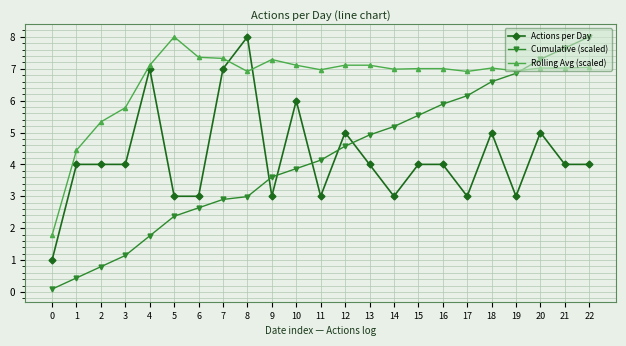

True or false: Cumulative (scaled) and Actions per Day intersect in this chart.

True